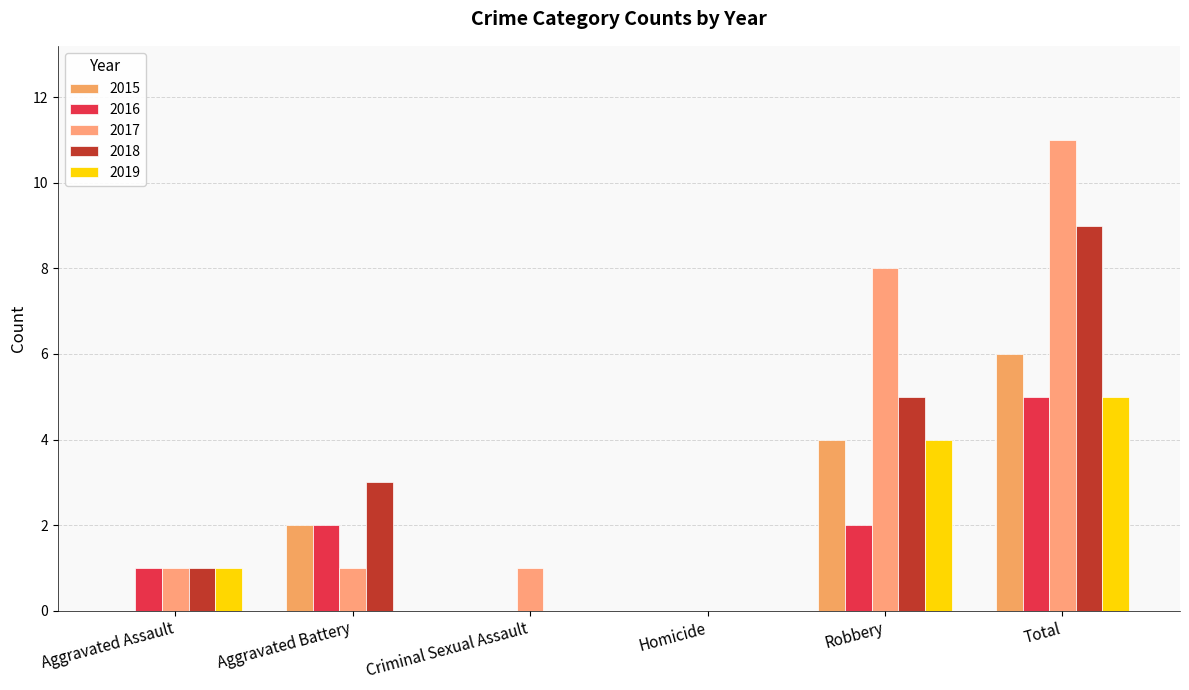

How many series are shown in this chart?

5